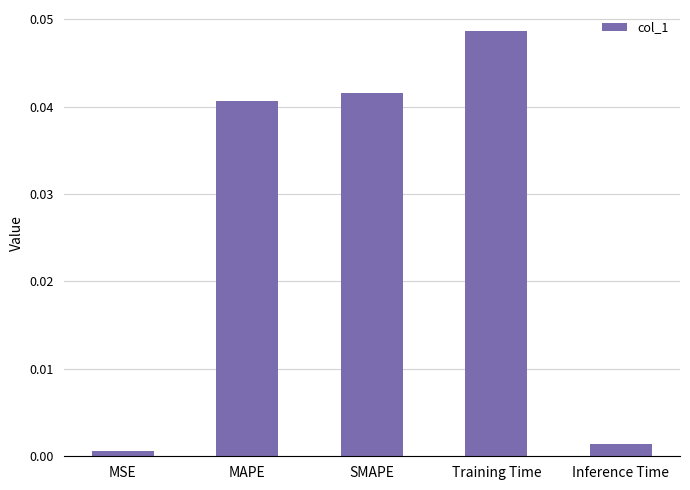

List the labels in order of value, largest first.

Training Time, SMAPE, MAPE, Inference Time, MSE